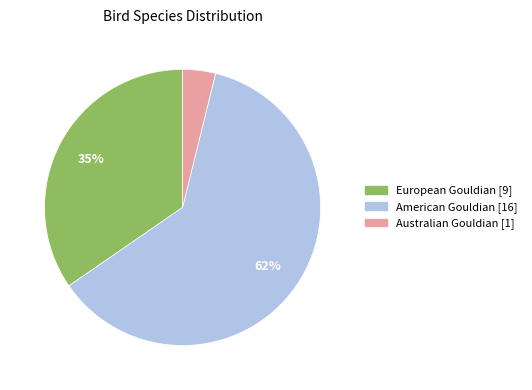

True or false: European Gouldian accounts for 25% of the total.

False